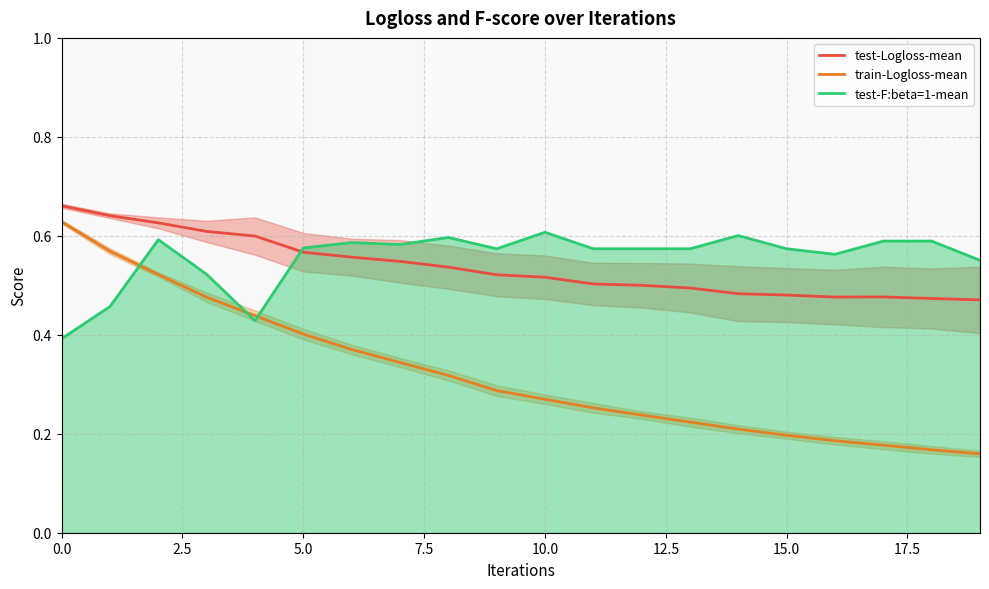

True or false: test-Logloss-mean and train-Logloss-mean intersect in this chart.

False